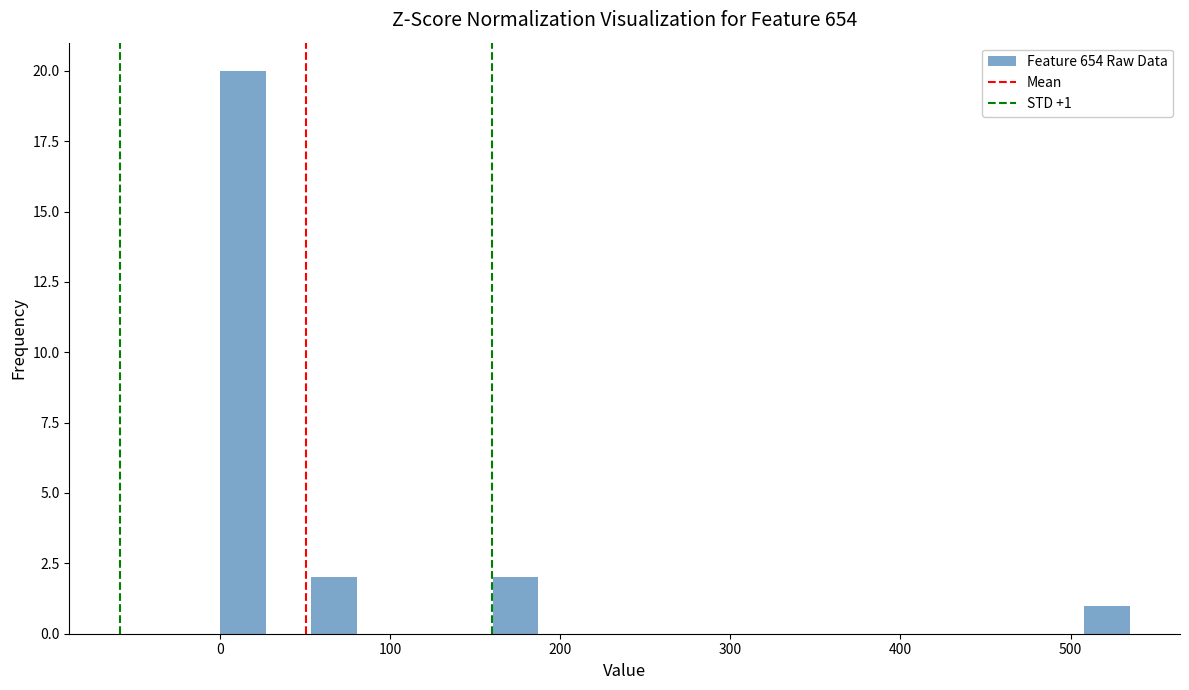

Read against the x-axis, roughly where is the centre of the tallest bar?

10